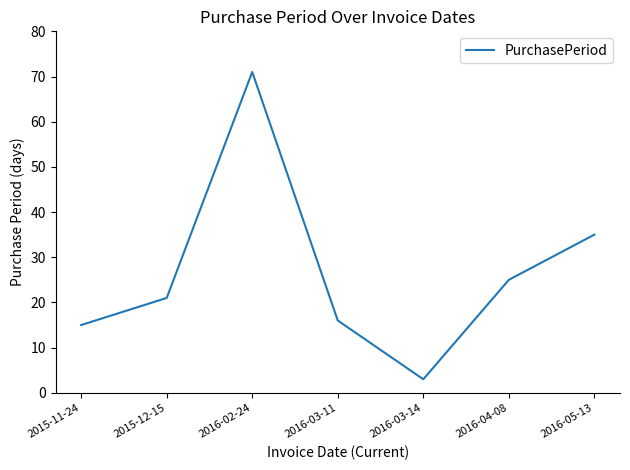

What is the smallest value displayed?

3